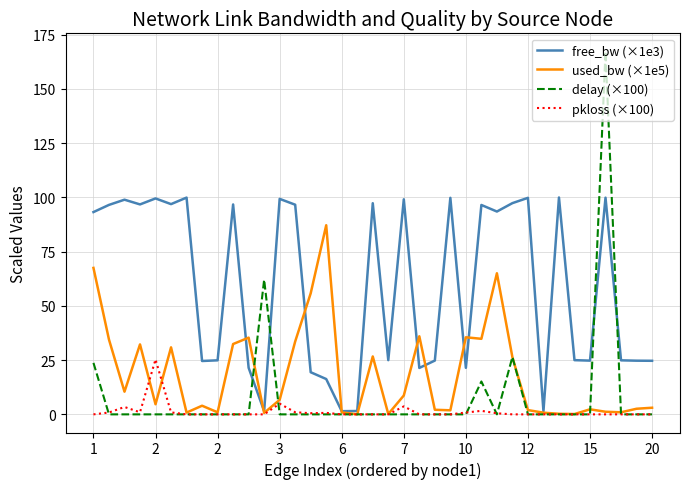

Which series has the largest total across all categories?

free_bw (×1e3)